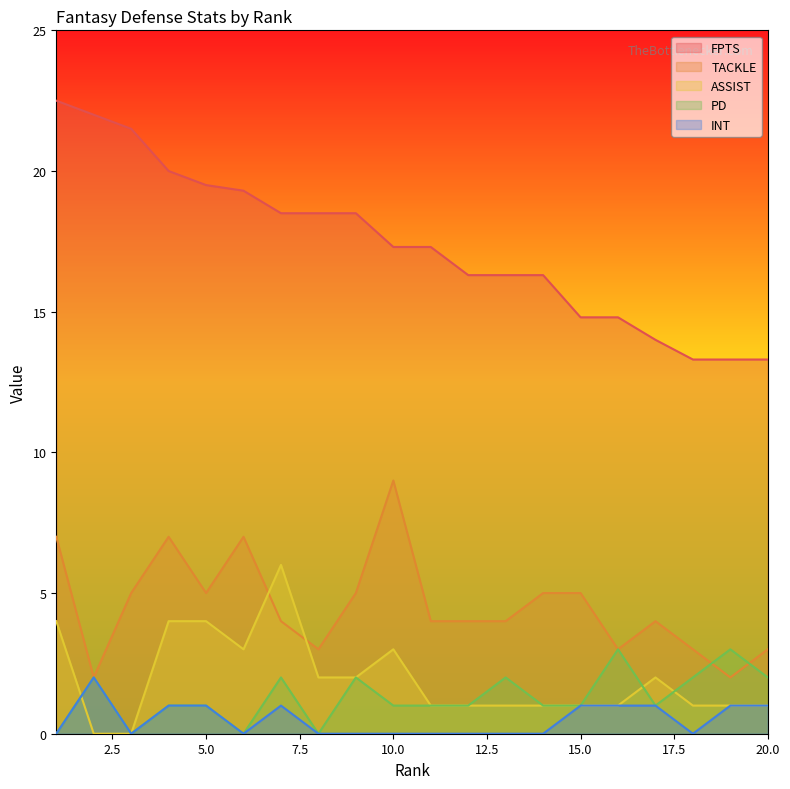

What is the value of the PD point at the 2nd from the left?

2.0